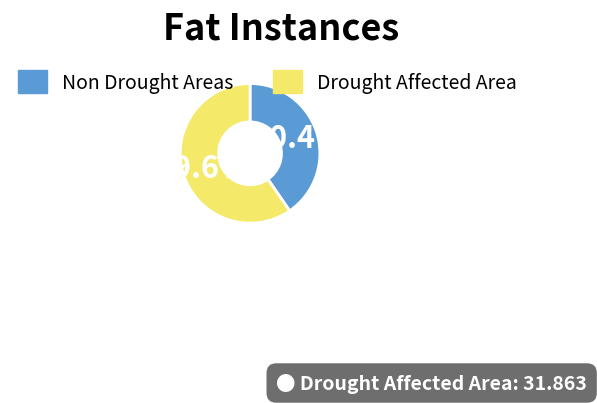

To the nearest percent, what is the average slice percentage?

50%